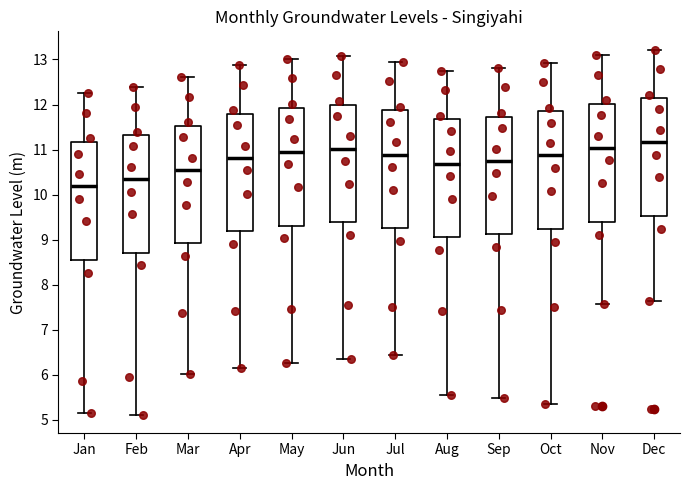

Where is the upper edge of the box for May on the y-axis? The values are not printed on the chart, so give them approximately, as read against the axis.

11.9